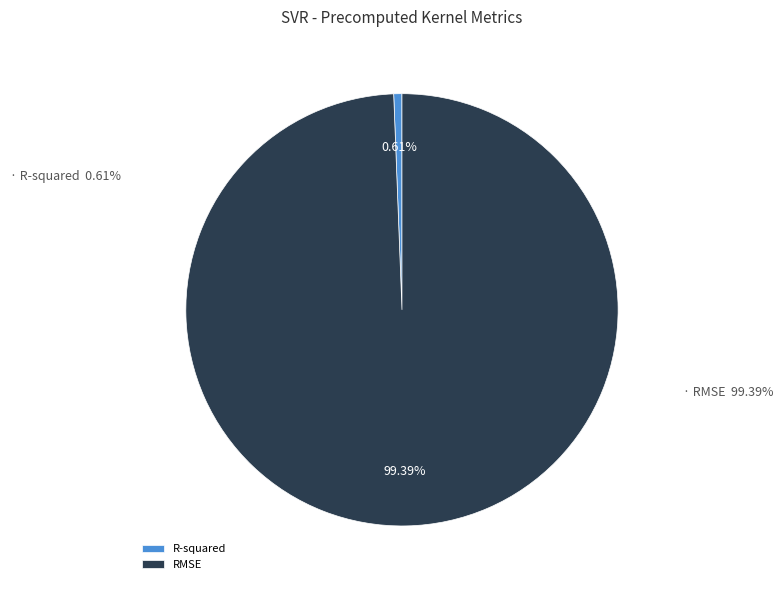

To the nearest percent, what is the difference between the RMSE and R-squared slice percentages?

99%